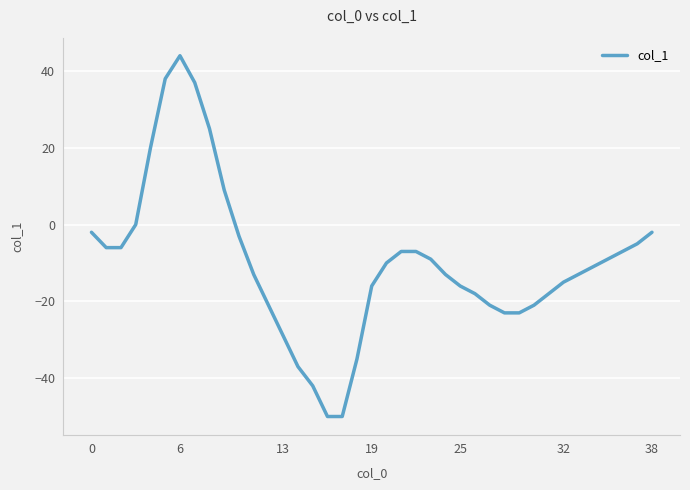

Reading left to right, list all the values displayed in this chart.

-2	-6	-6	0	20	38	44	37	25	9	-3	-13	-21	-29	-37	-42	-50	-50	-35	-16	-10	-7	-7	-9	-13	-16	-18	-21	-23	-23	-21	-18	-15	-13	-11	-9	-7	-5	-2